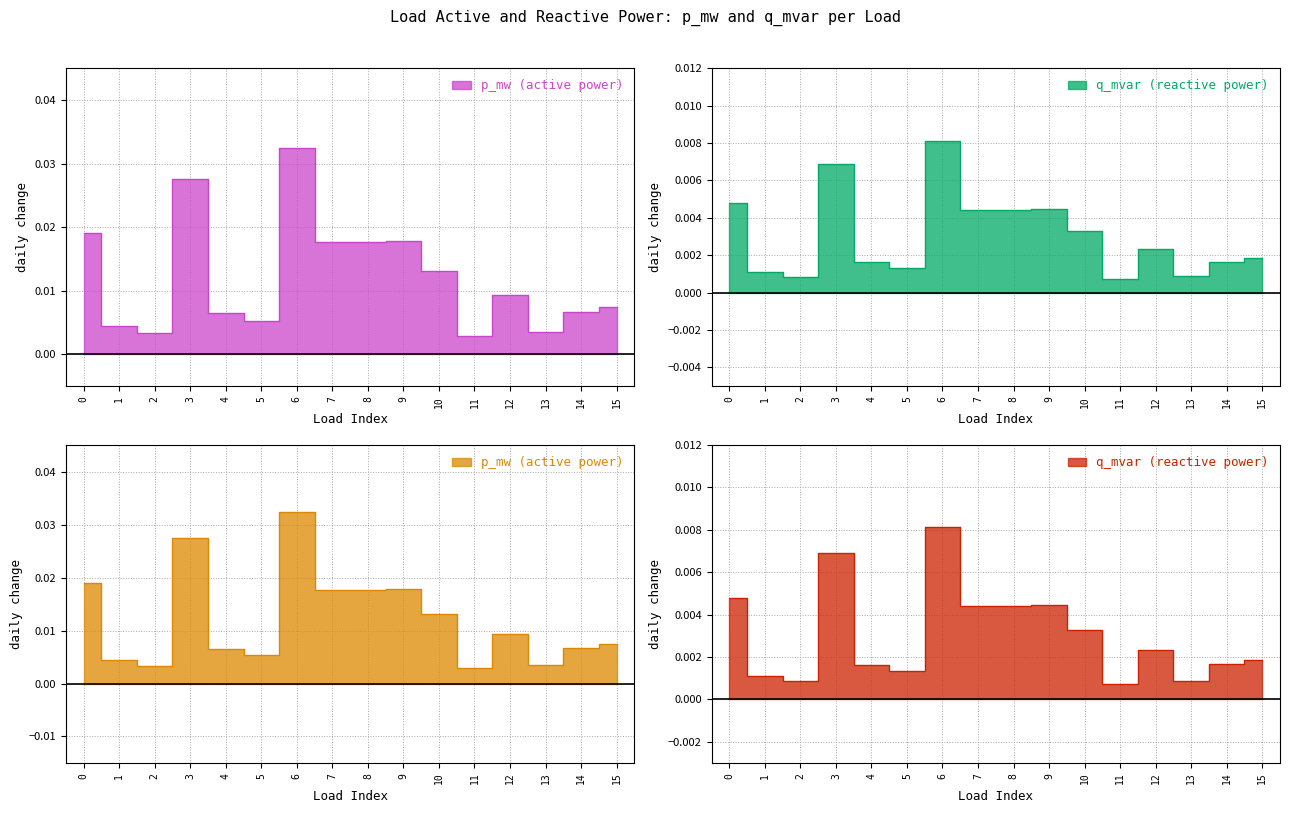

List the labels in order of q_mvar value, largest first.

6, 3, 0, 9, 7, 8, 10, 12, 15, 14, 4, 5, 1, 13, 2, 11